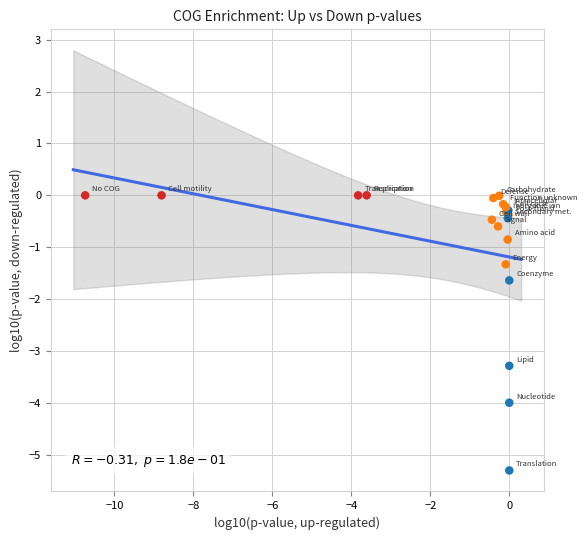

What Y value in the scatter plot is closest to -2?

-1.6